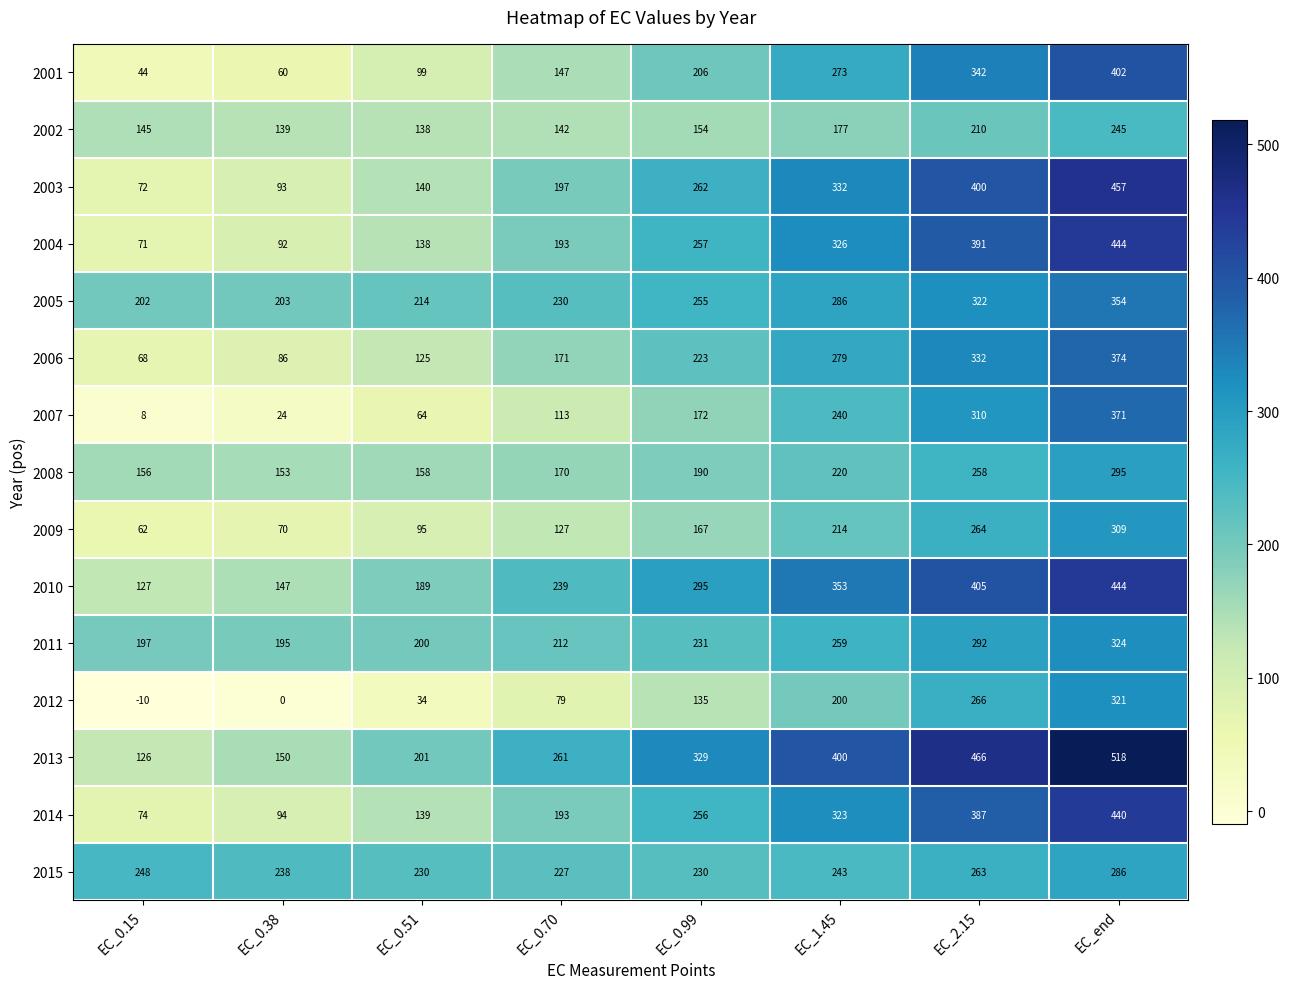

What is the smallest value displayed?

-10